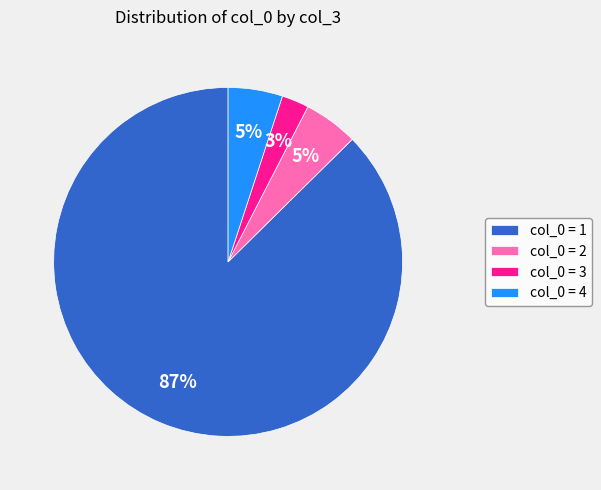

To the nearest percent, what portion does col_0 = 4 represent?

5%